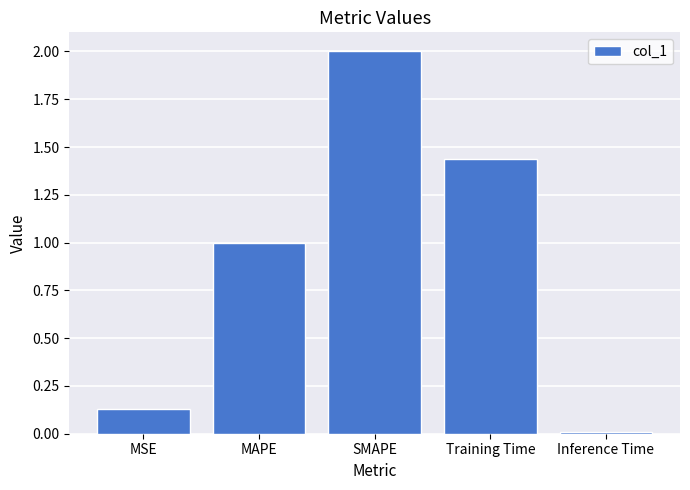

At which category does the chart reach its peak across all series?

SMAPE